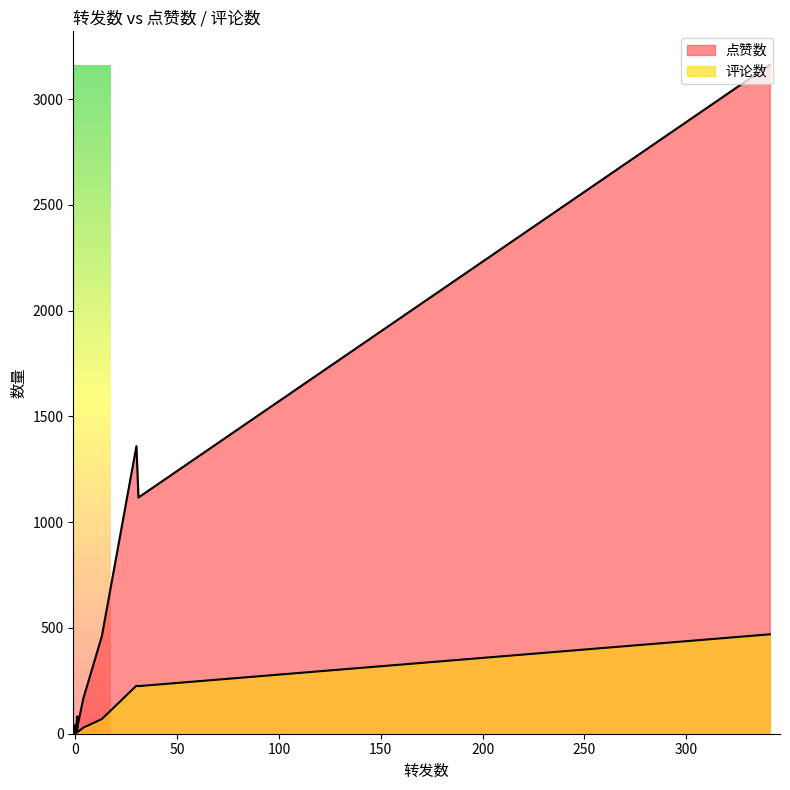

Does the chart display data point markers on the line(s)?

No